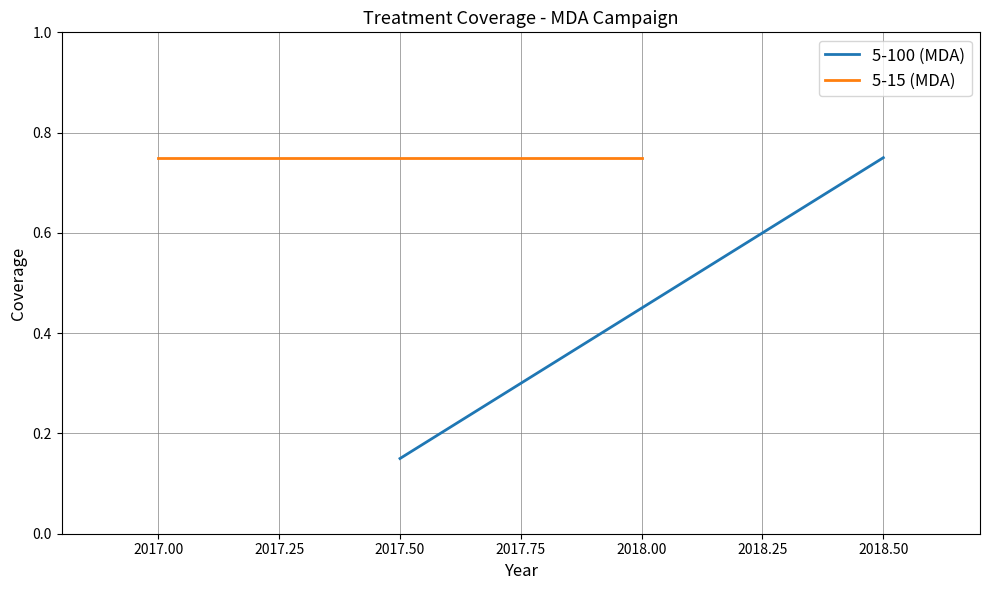

What are all the series names shown in the legend?

5-100 (MDA), 5-15 (MDA)